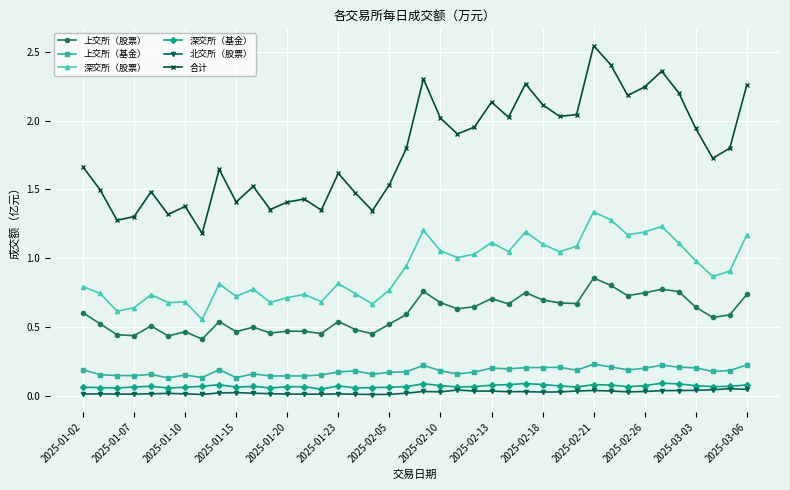

How many lines are shown in the chart?

6